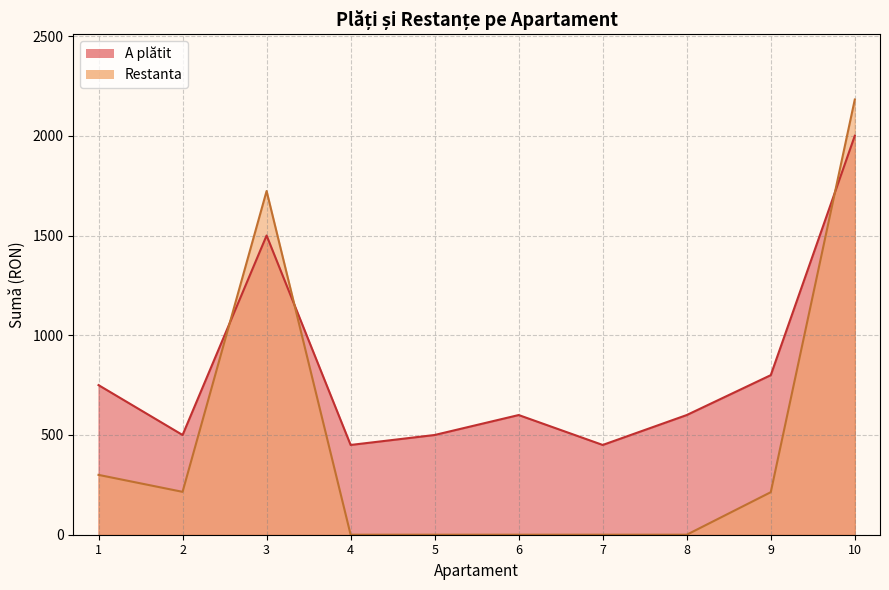

What is the highest value of the A plătit series?

2000.0